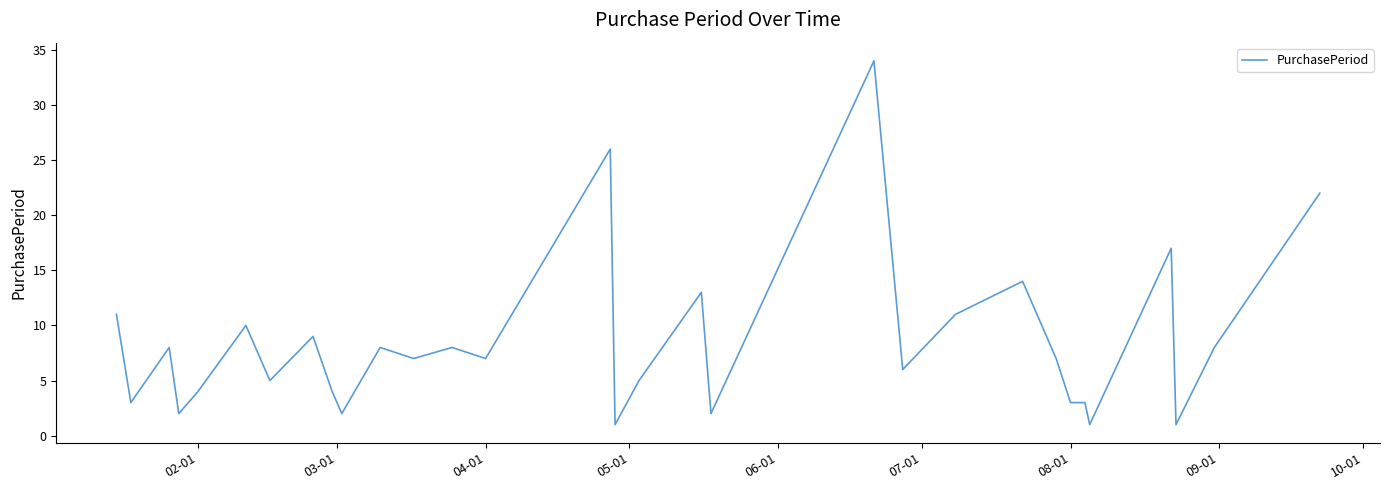

What is the difference between the maximum and minimum values?

33